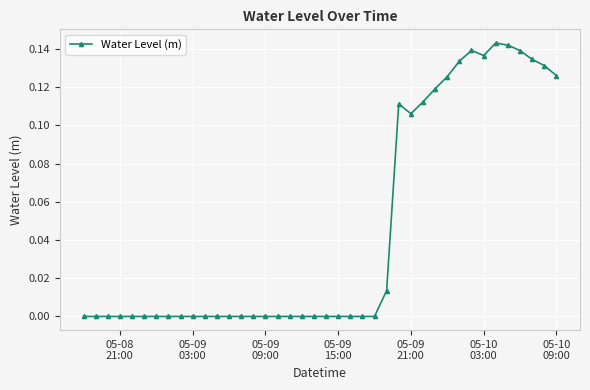

What is the sum of all values?

1.8